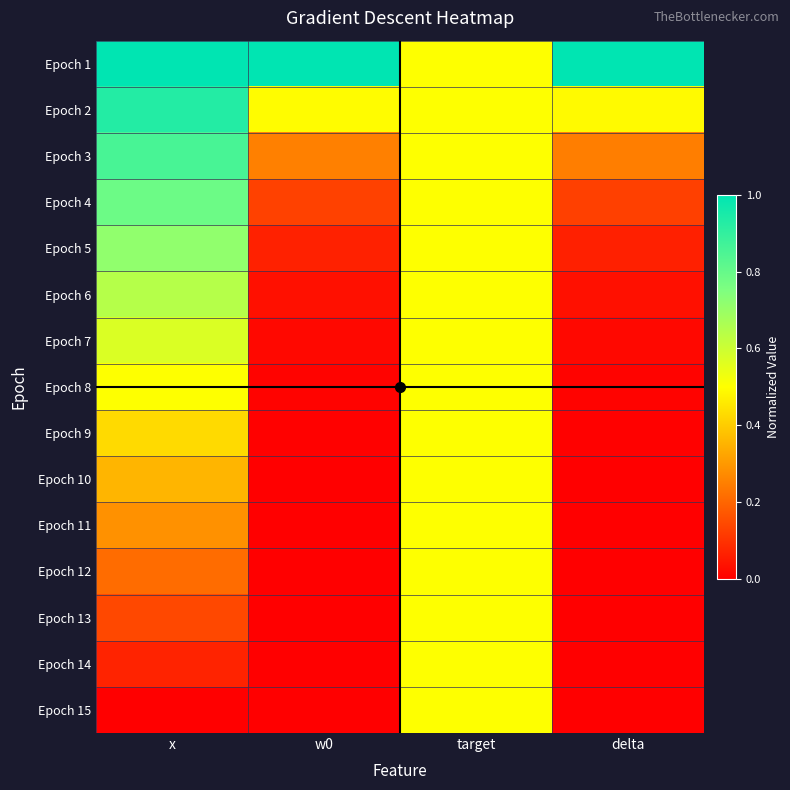

At which category is the sum across all series the highest?

x